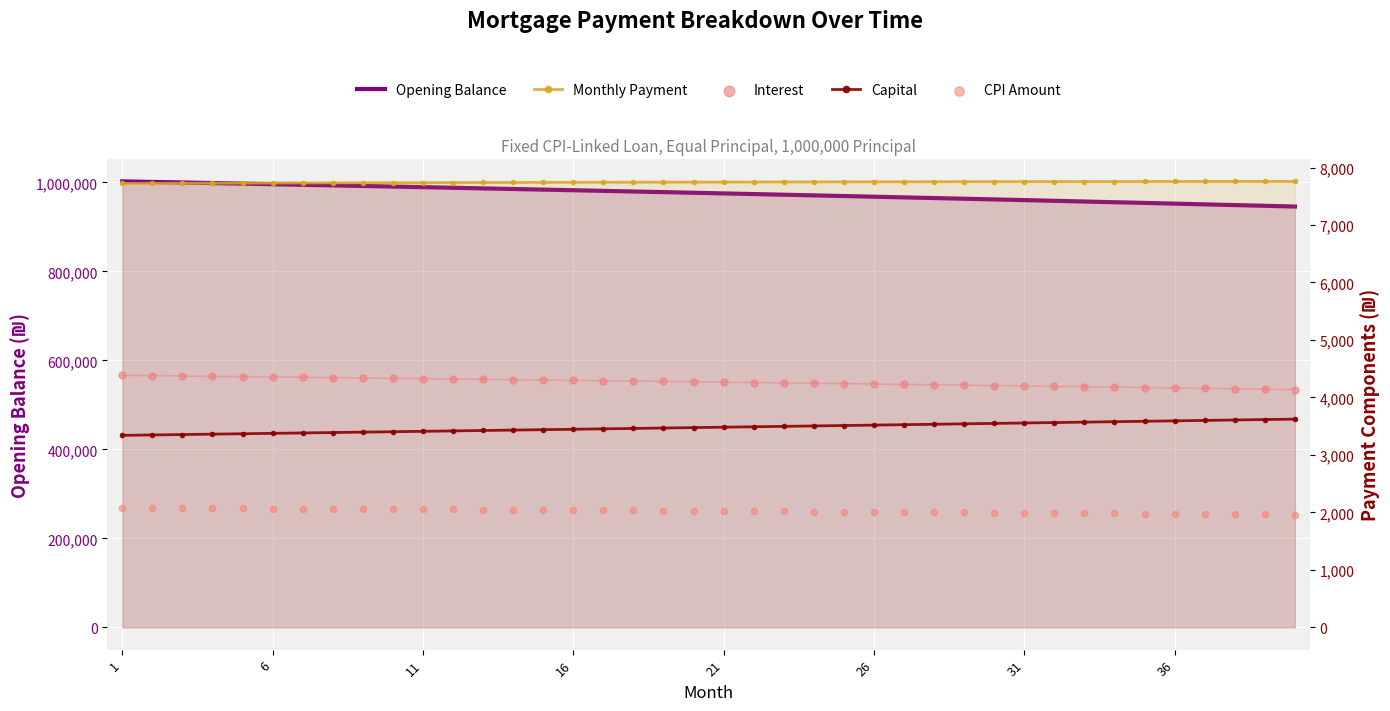

Which series has the largest total across all categories?

Opening Balance